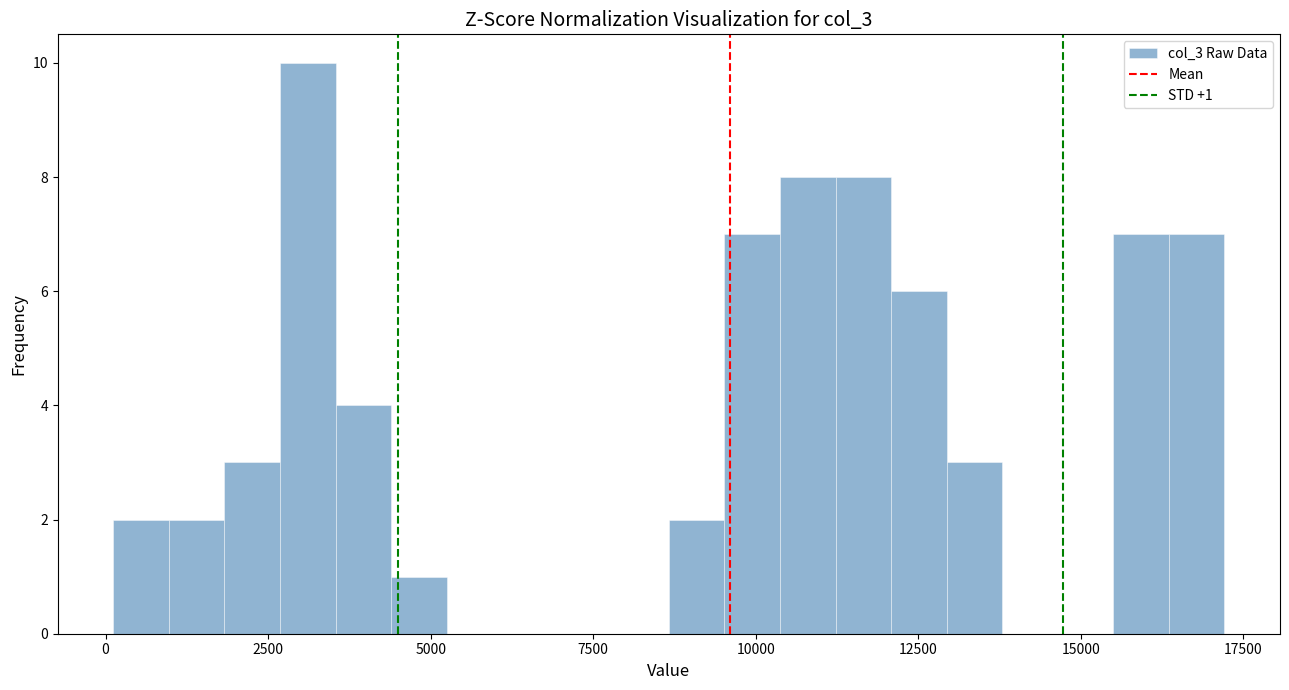

Around what value on the x-axis is the tallest bar? Give the approximate position of its centre, as read against the axis.

3000